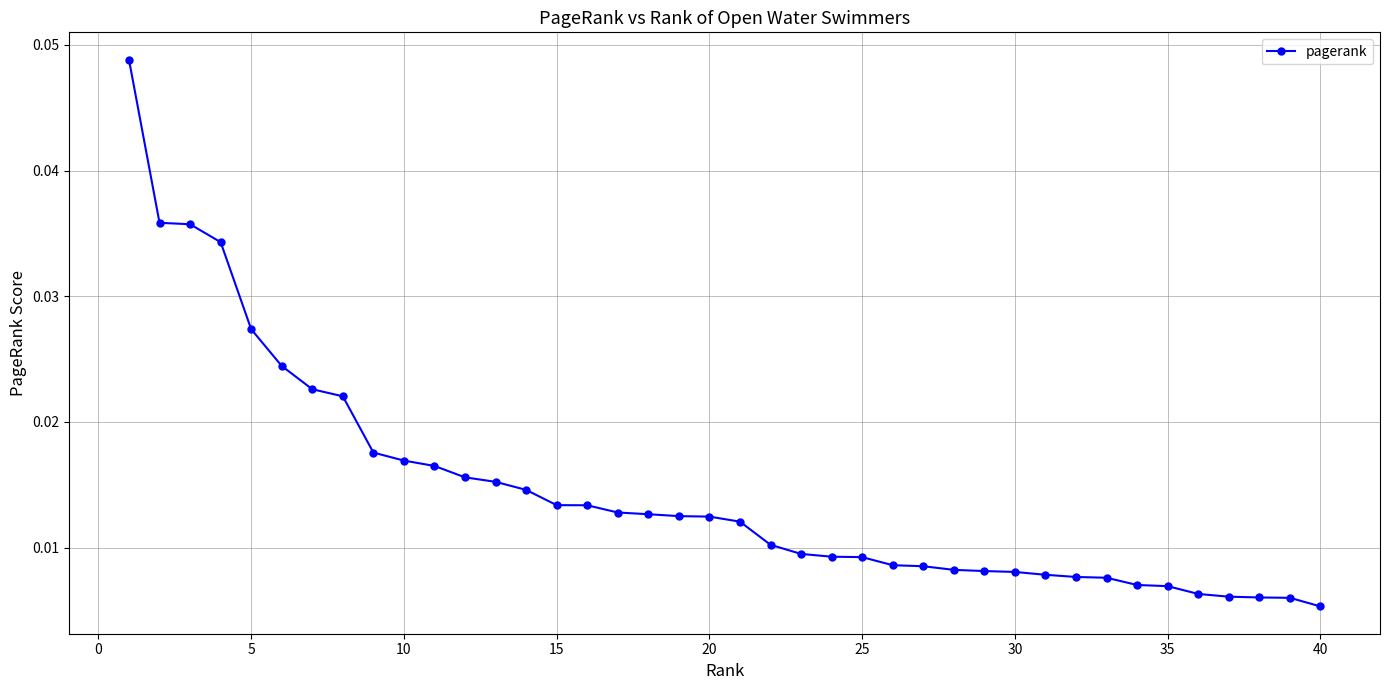

Count the values in the range 0 to 1.

40